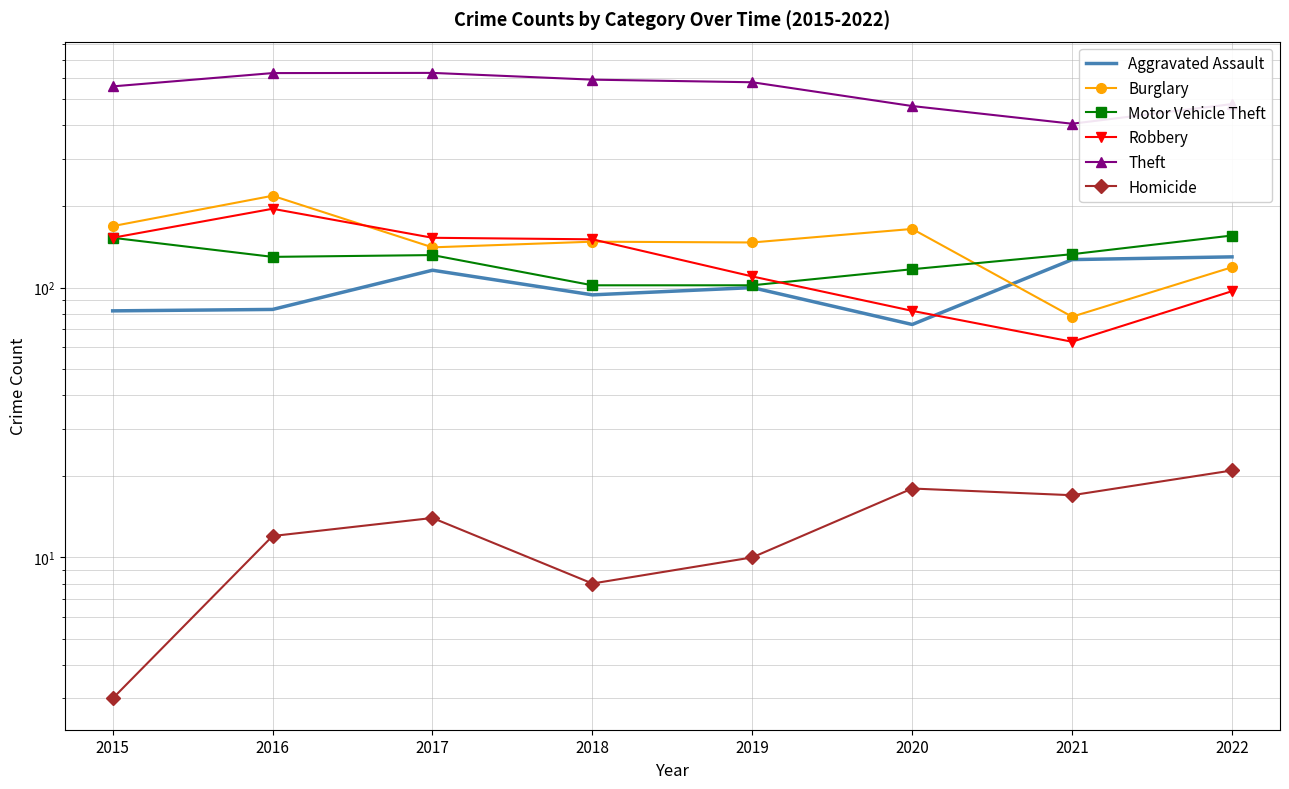

True or false: Homicide has more than 0 points higher than both neighbors.

True